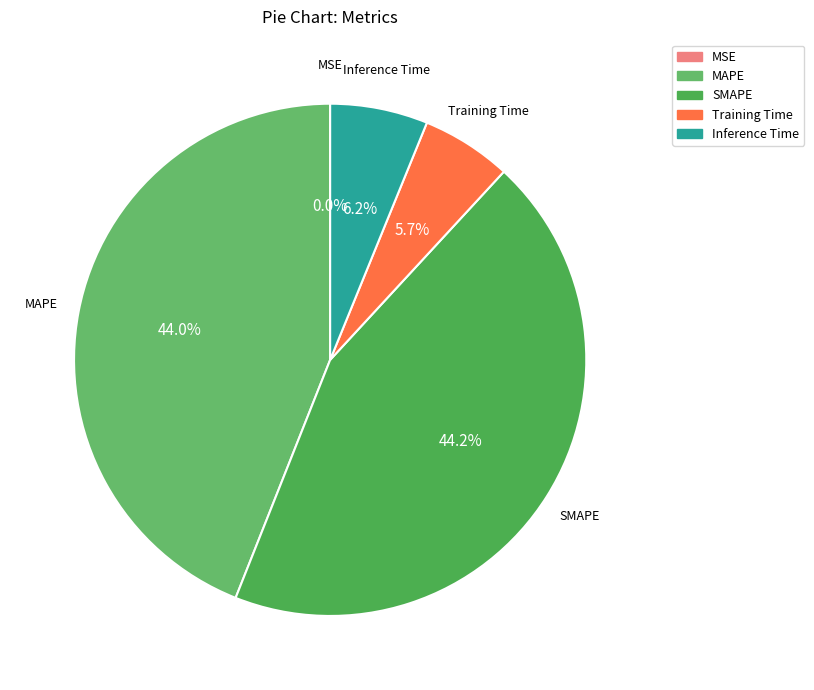

To the nearest percent, what is the difference between the largest and smallest slice percentages?

44%